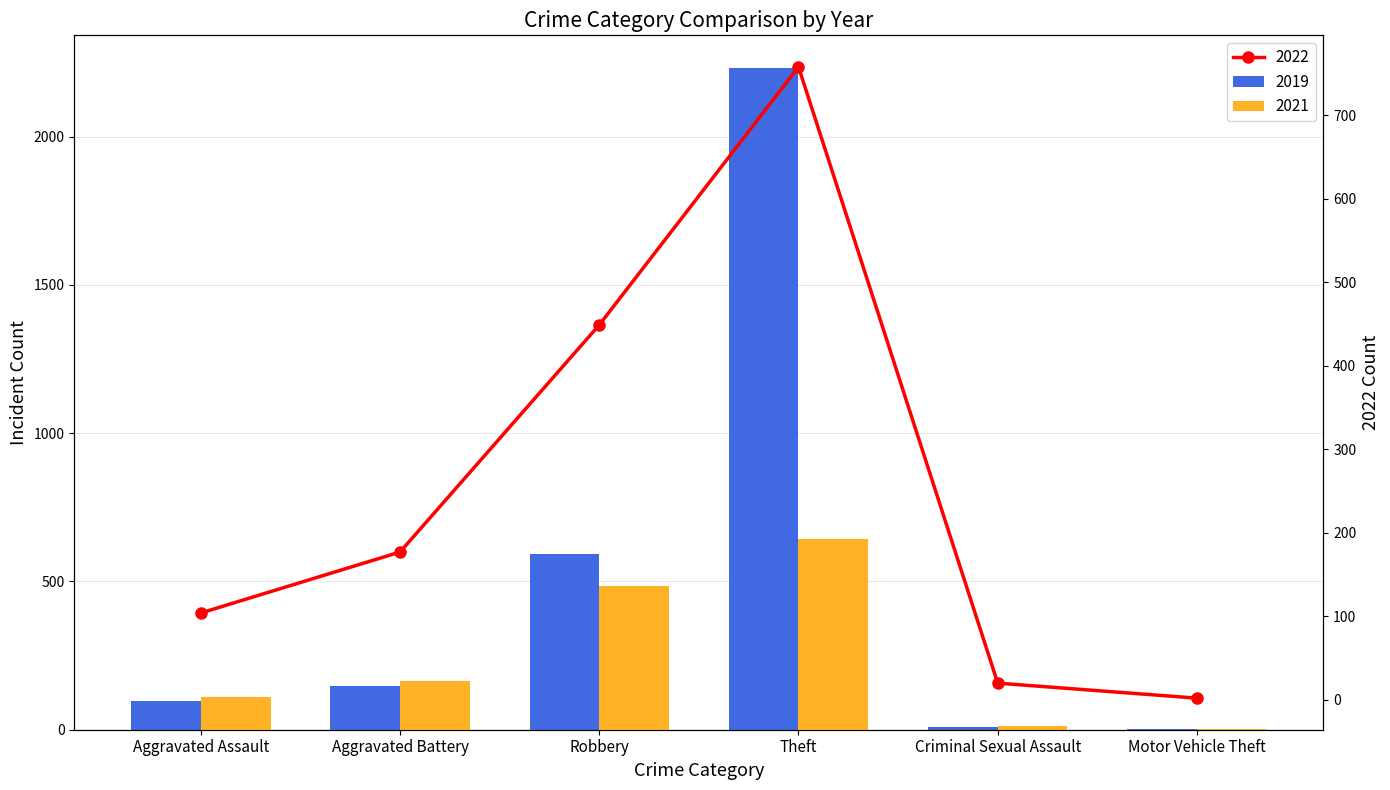

What is the value of the 2021 bar at the 1st from the left?

110